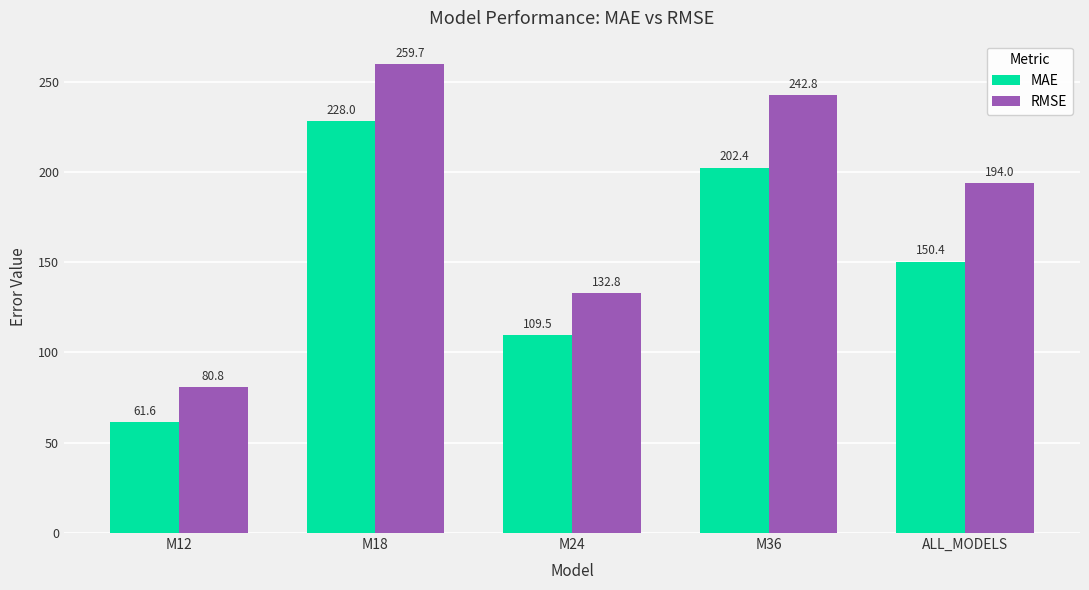

What is the label of the 5th bar from the right?

M12